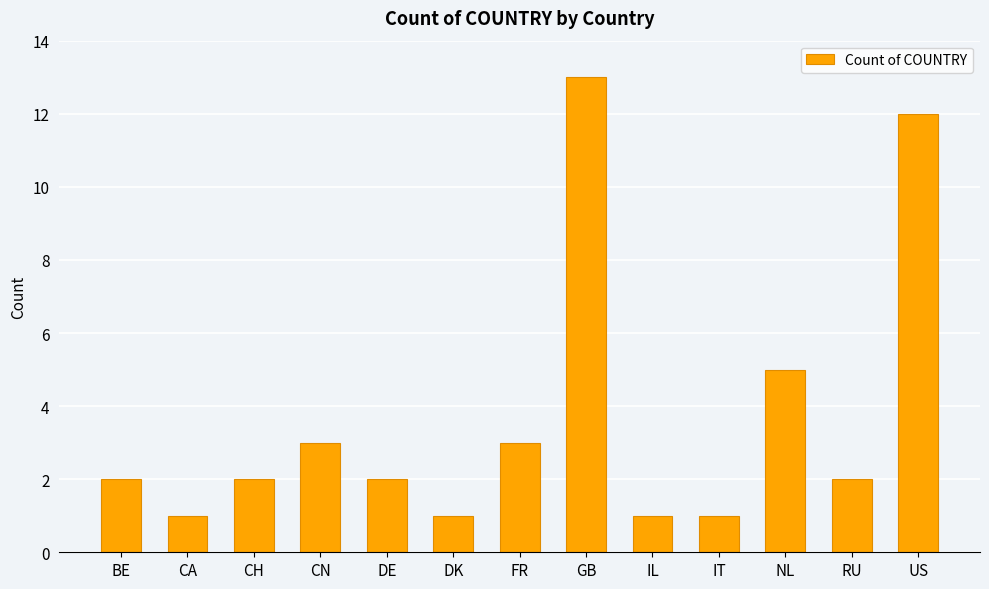

True or false: the data shows 2 at CH.

True